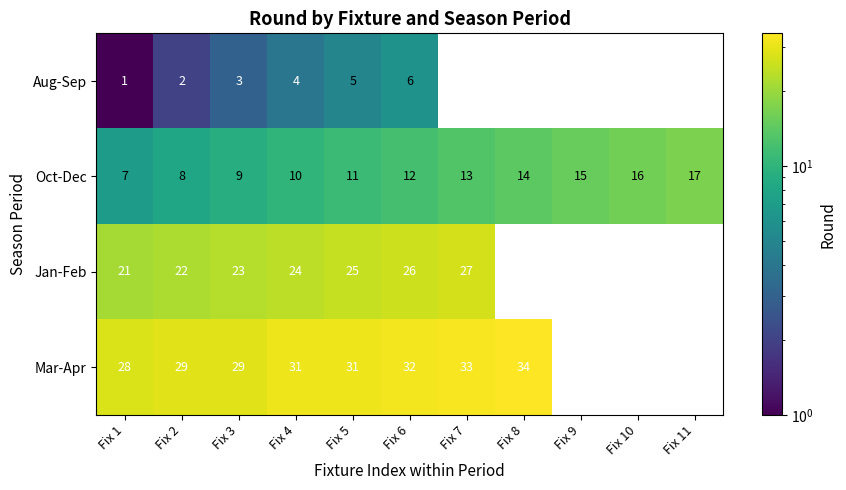

List the labels in order of Oct-Dec value, smallest first.

Fix 1, Fix 2, Fix 3, Fix 4, Fix 5, Fix 6, Fix 7, Fix 8, Fix 9, Fix 10, Fix 11